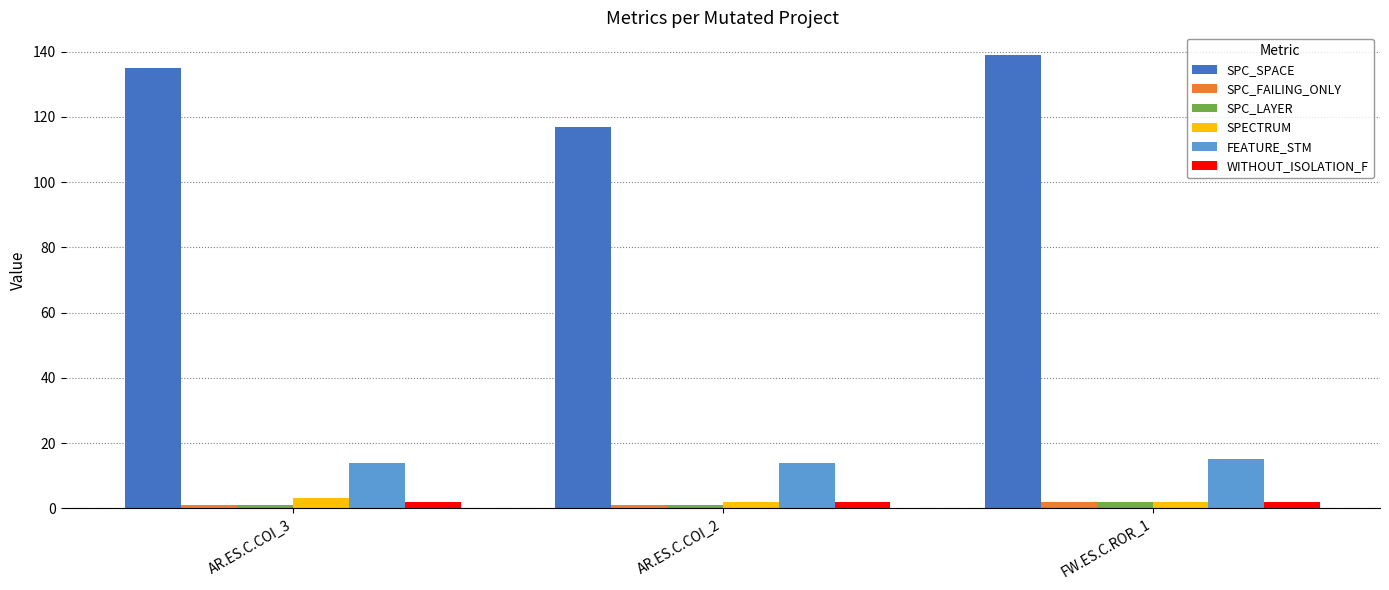

At how many categories does at least one series exceed 72?

3